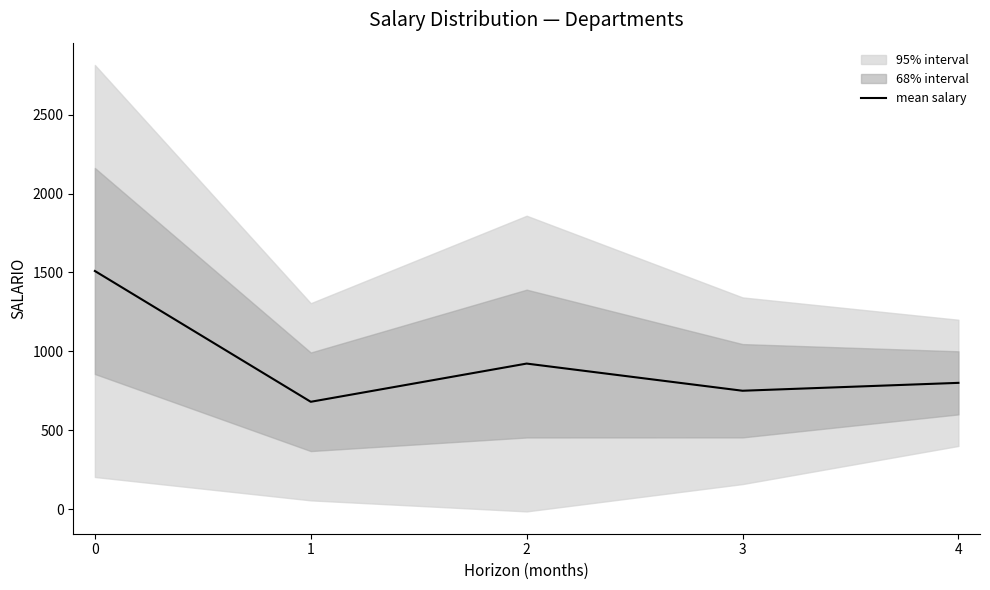

How many interior local valleys (lower than both neighbors) does the data have?

2